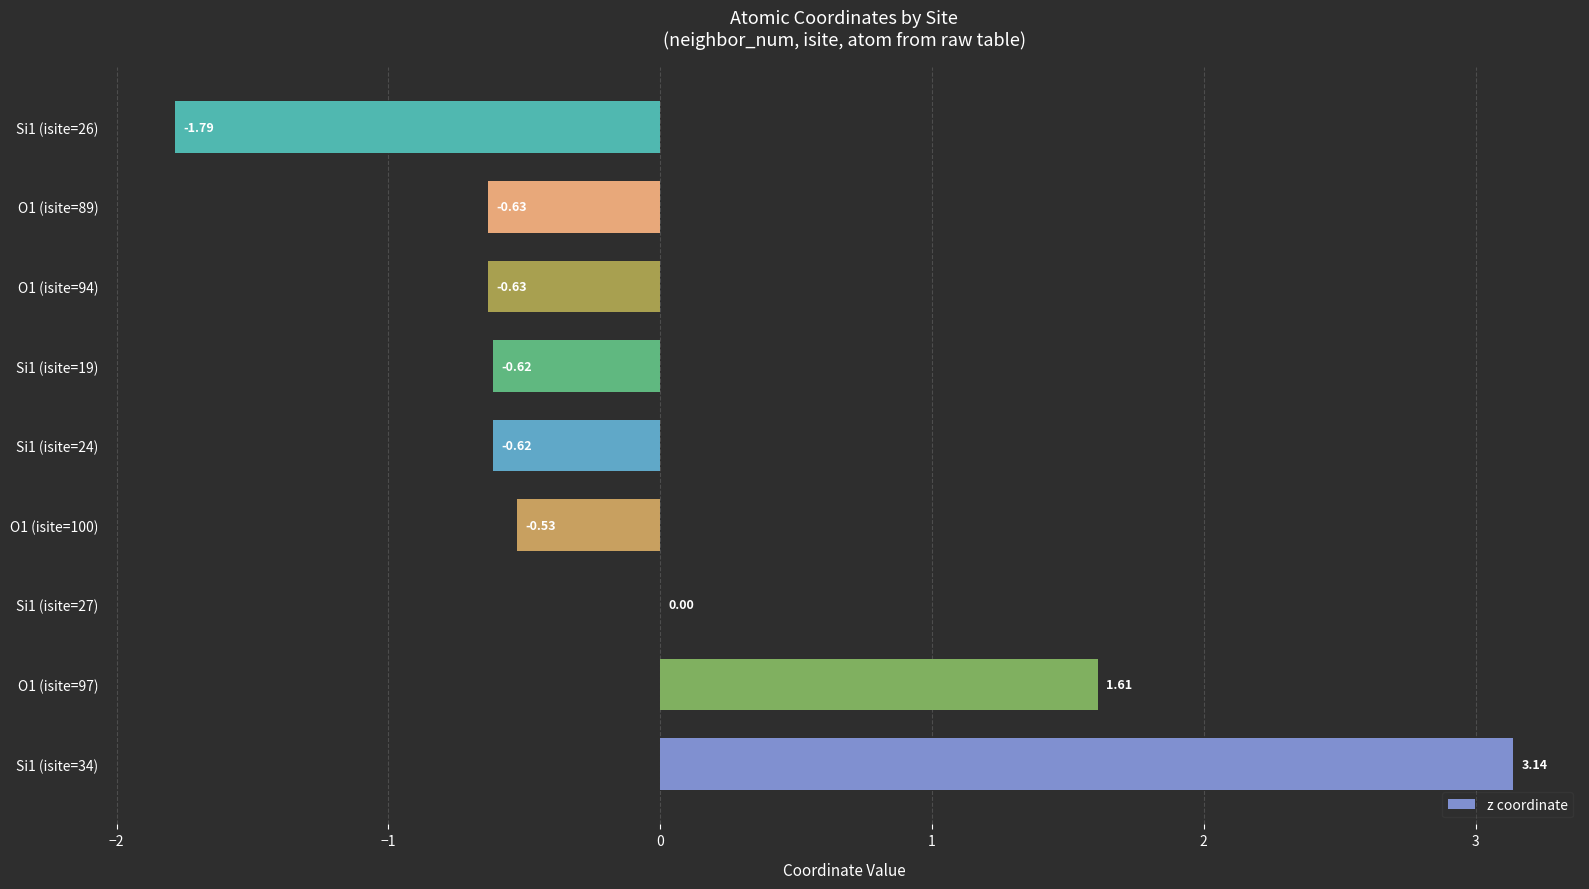

What is the sum of the values at O1 (isite=97) and Si1 (isite=19)?

1.0